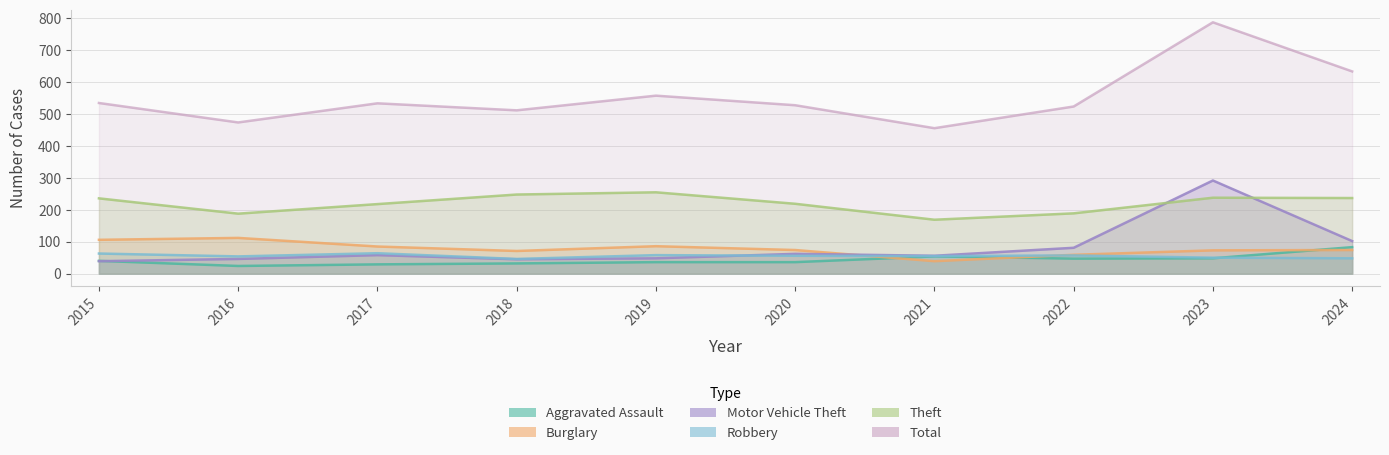

Between 2015 and 2016, which is larger?

2015